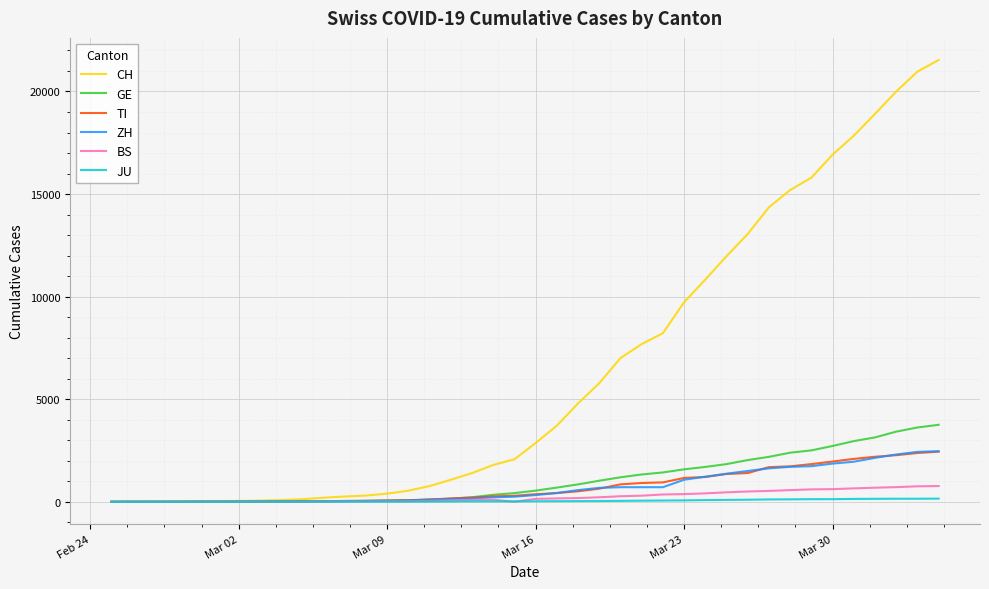

Which series has the largest total across all categories?

CH